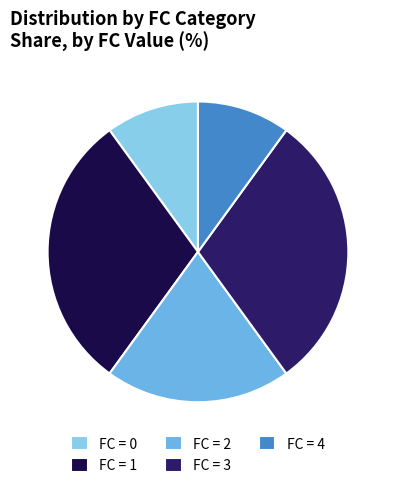

How many slices are in this pie chart?

5